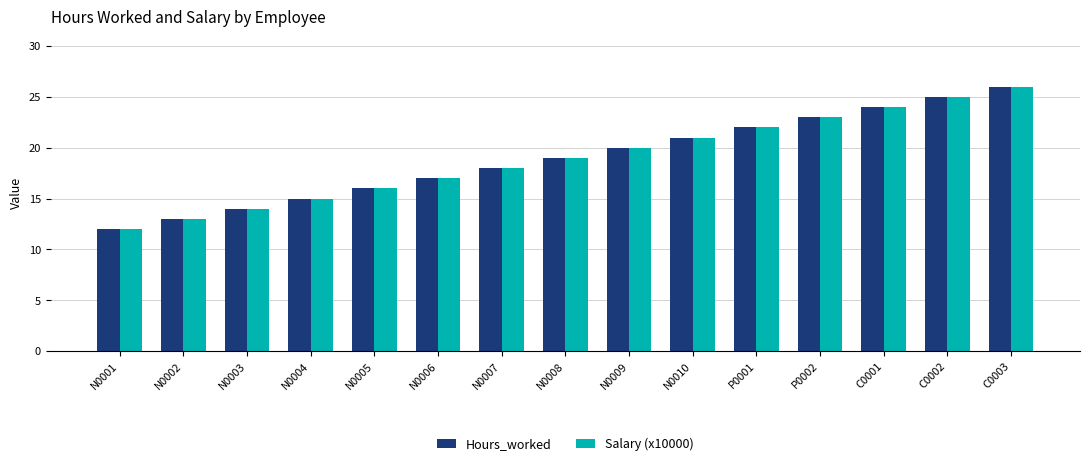

At which category is the sum across all series the highest?

C0003